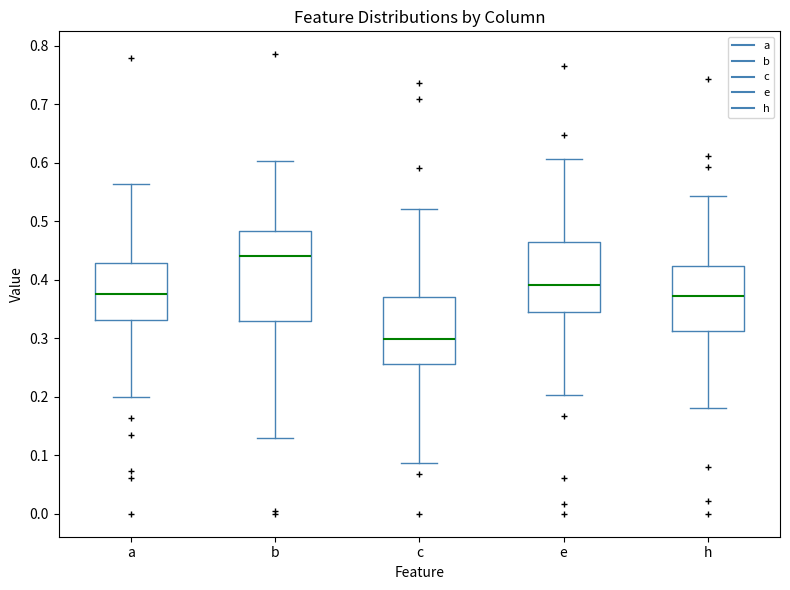

Which box has the highest median line?

b